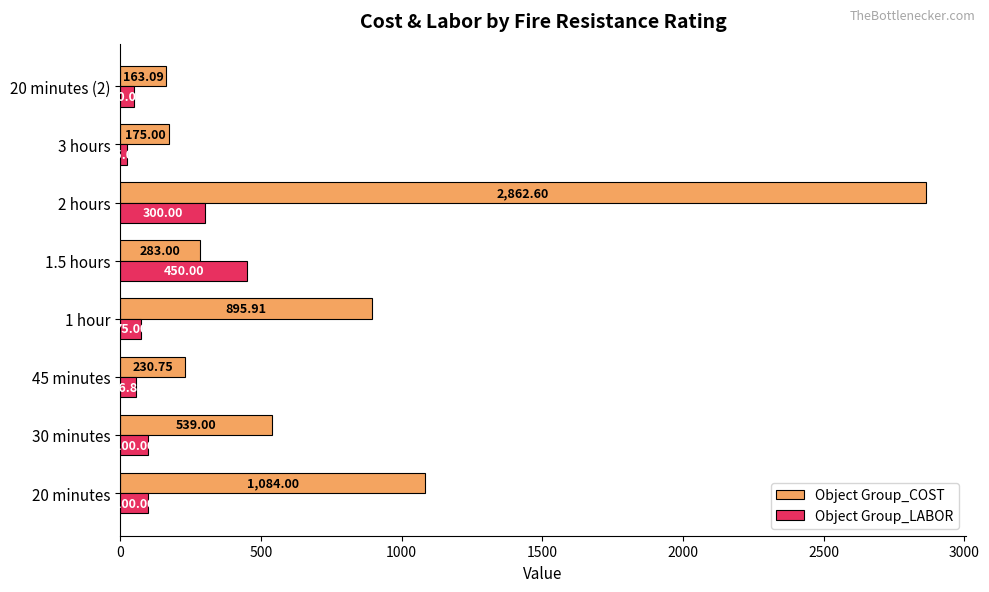

At 30 minutes, list the series in order from smallest to largest.

Object Group_LABOR, Object Group_COST